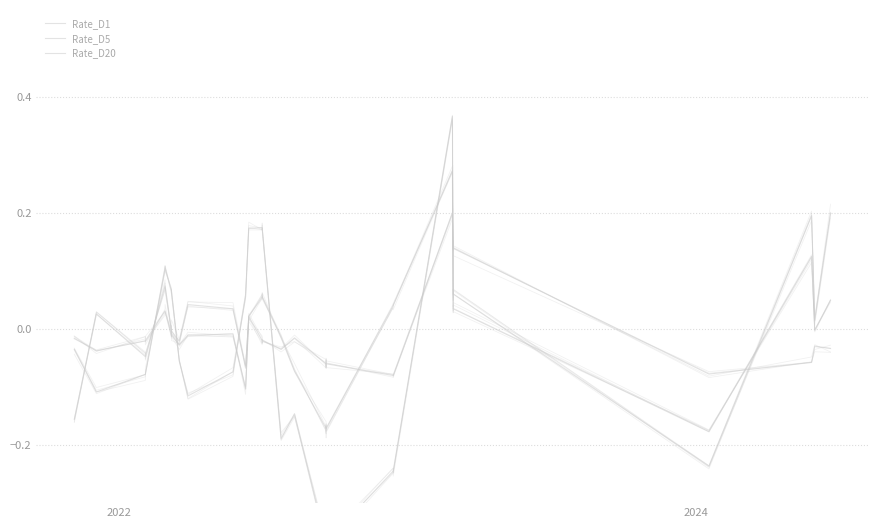

Which series has the widest spread of values?

Rate_D20